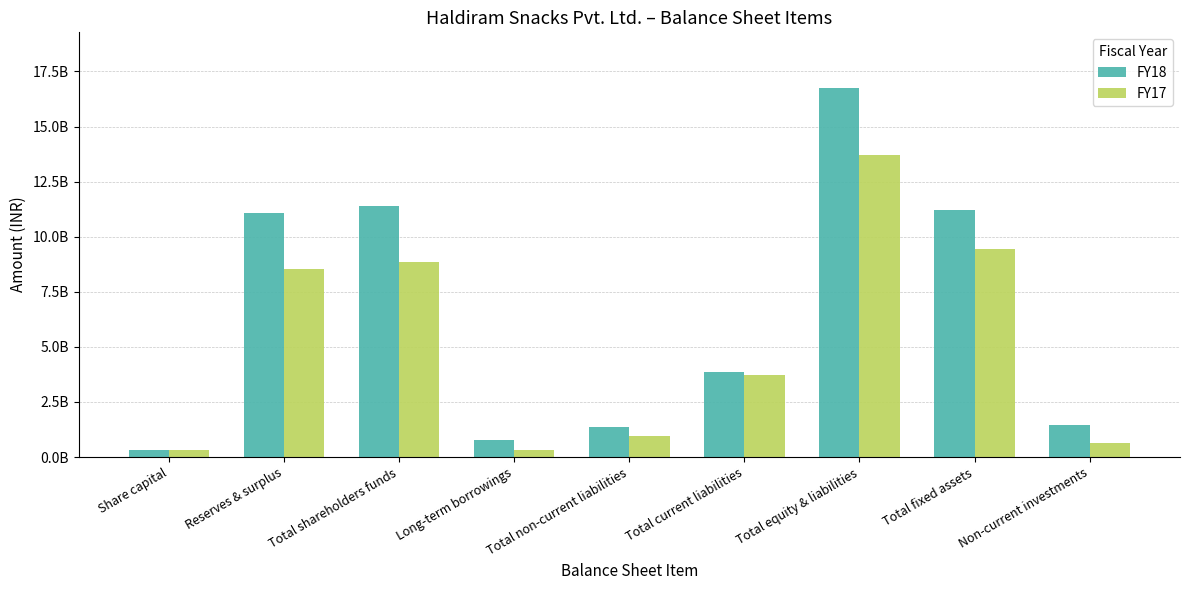

Are the bars grouped side by side (vs. stacked)?

Yes